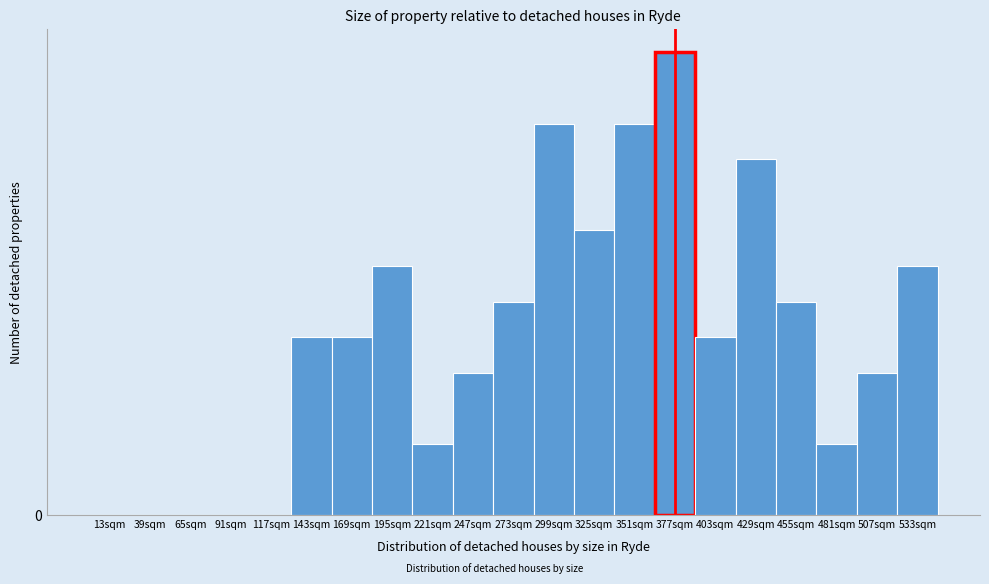

Are the bars horizontal?

No